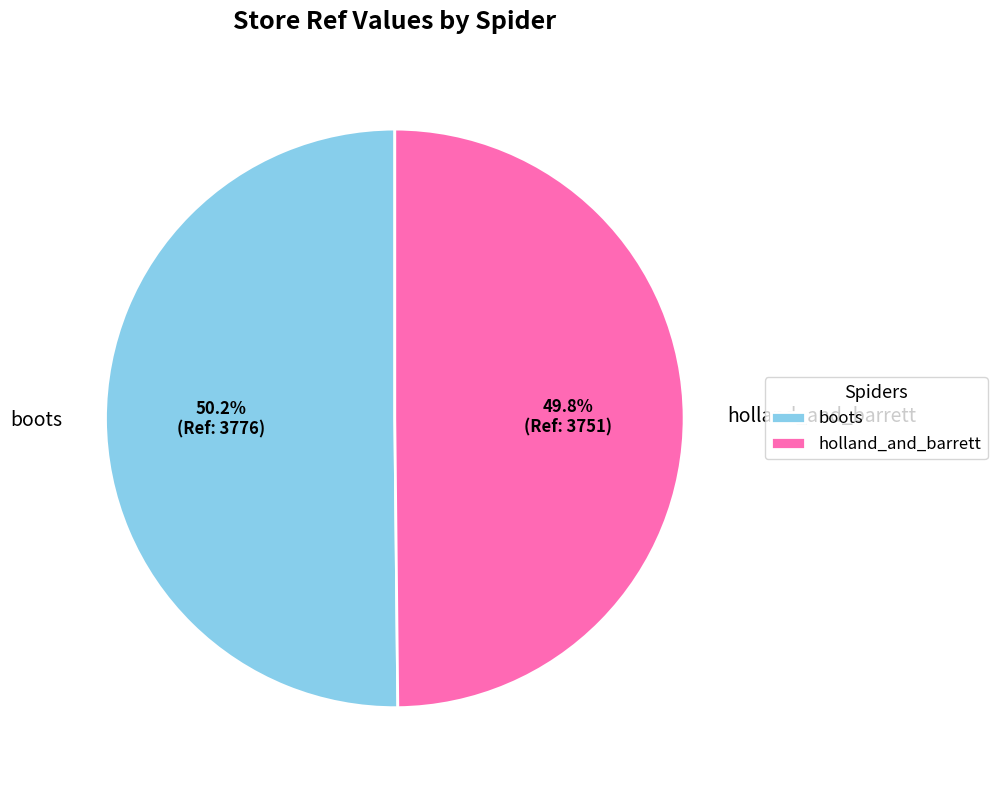

How many slices are in this pie chart?

2